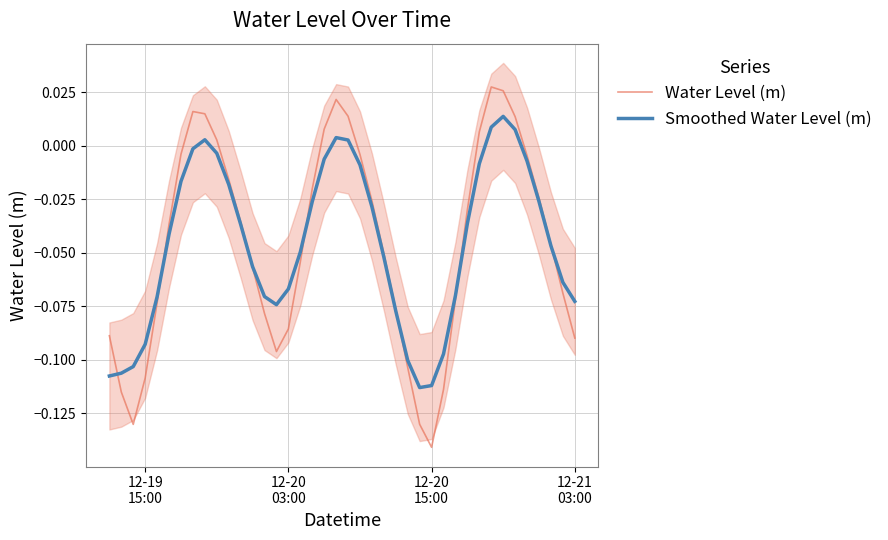

How many values in Water Level (m) are below zero?

30